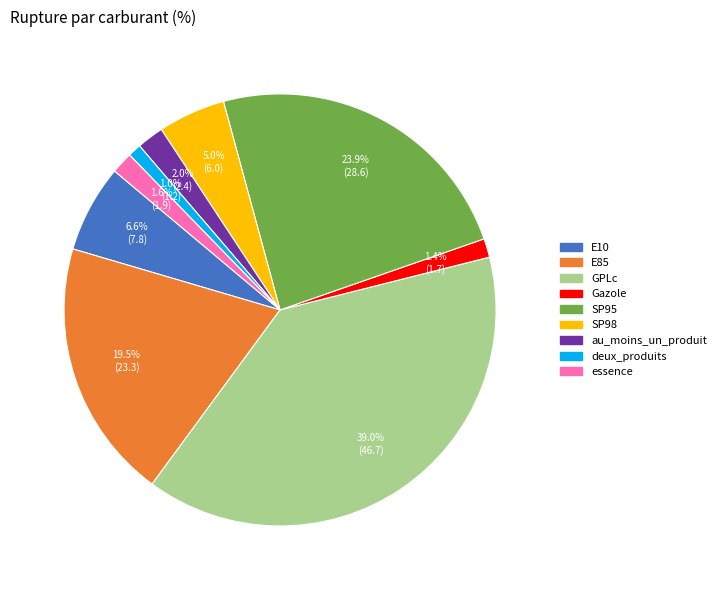

What is the largest slice in the pie chart?

GPLc